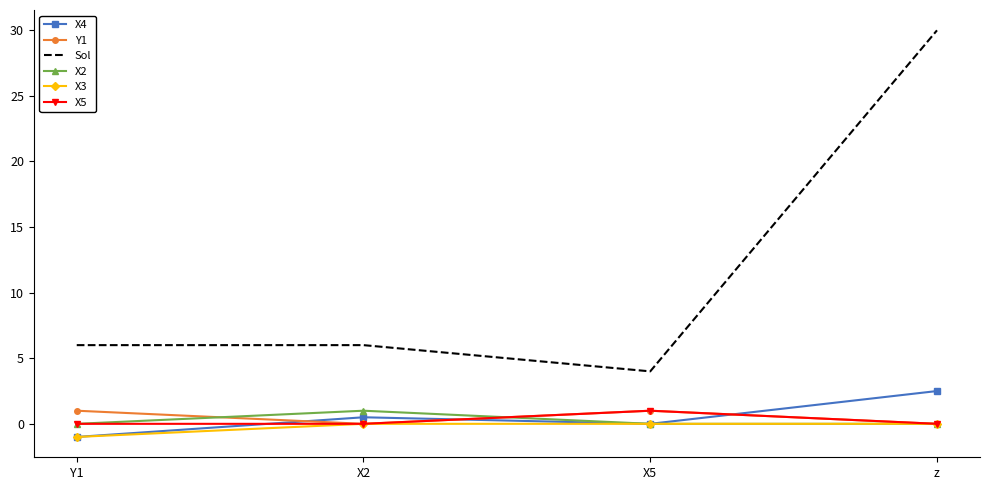

Reading left to right, transcribe all the data shown in this chart.

X4: Y1=-1.0	X2=0.5	X5=0.0	z=2.5
Y1: Y1=1.0	X2=0.0	X5=1.0	z=0.0
Sol: Y1=6.0	X2=6.0	X5=4.0	z=30.0
X2: Y1=0.0	X2=1.0	X5=0.0	z=0.0
X3: Y1=-1.0	X2=0.0	X5=0.0	z=0.0
X5: Y1=0.0	X2=0.0	X5=1.0	z=0.0